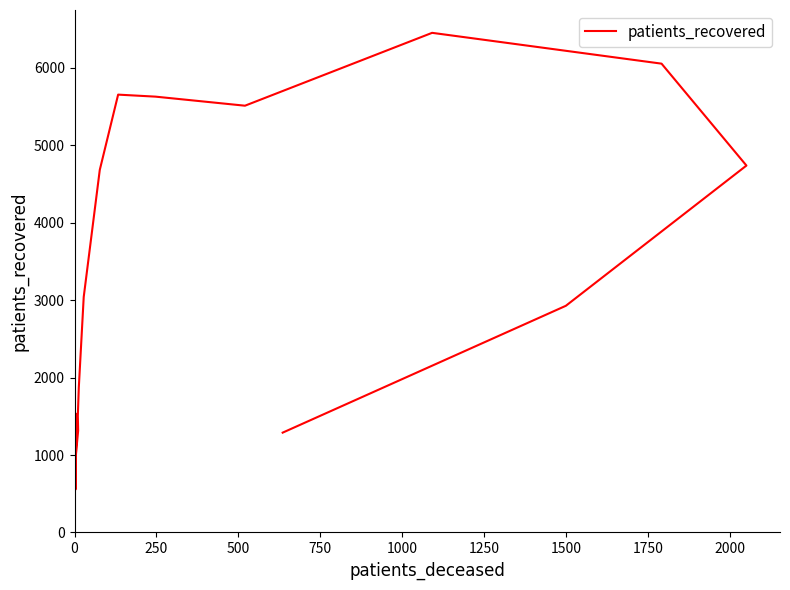

How many values are below 3041?

8